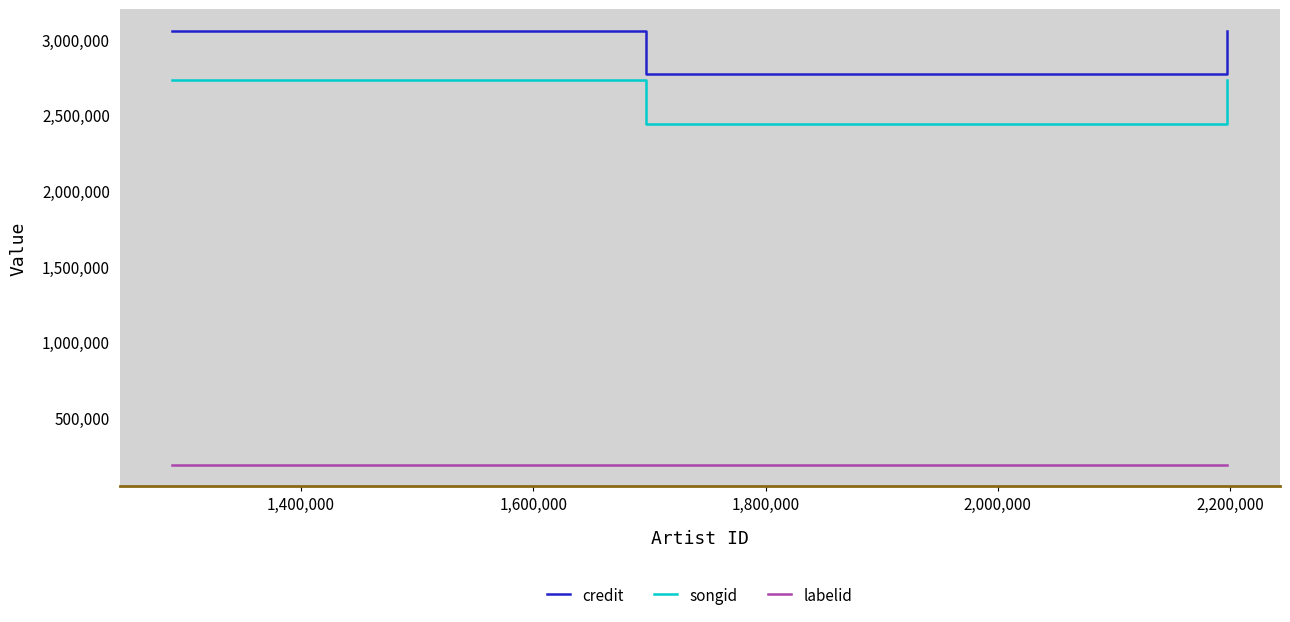

List the series in order of their peak value, highest first.

credit, songid, labelid